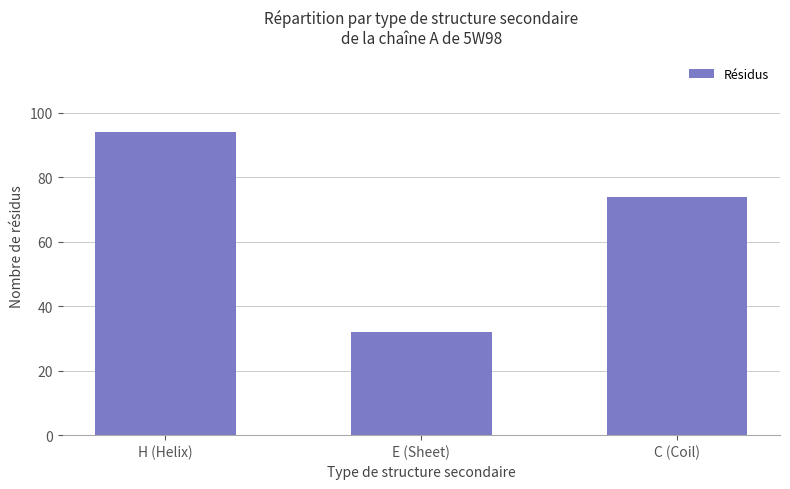

Which has a higher value, E (Sheet) or C (Coil)?

C (Coil)